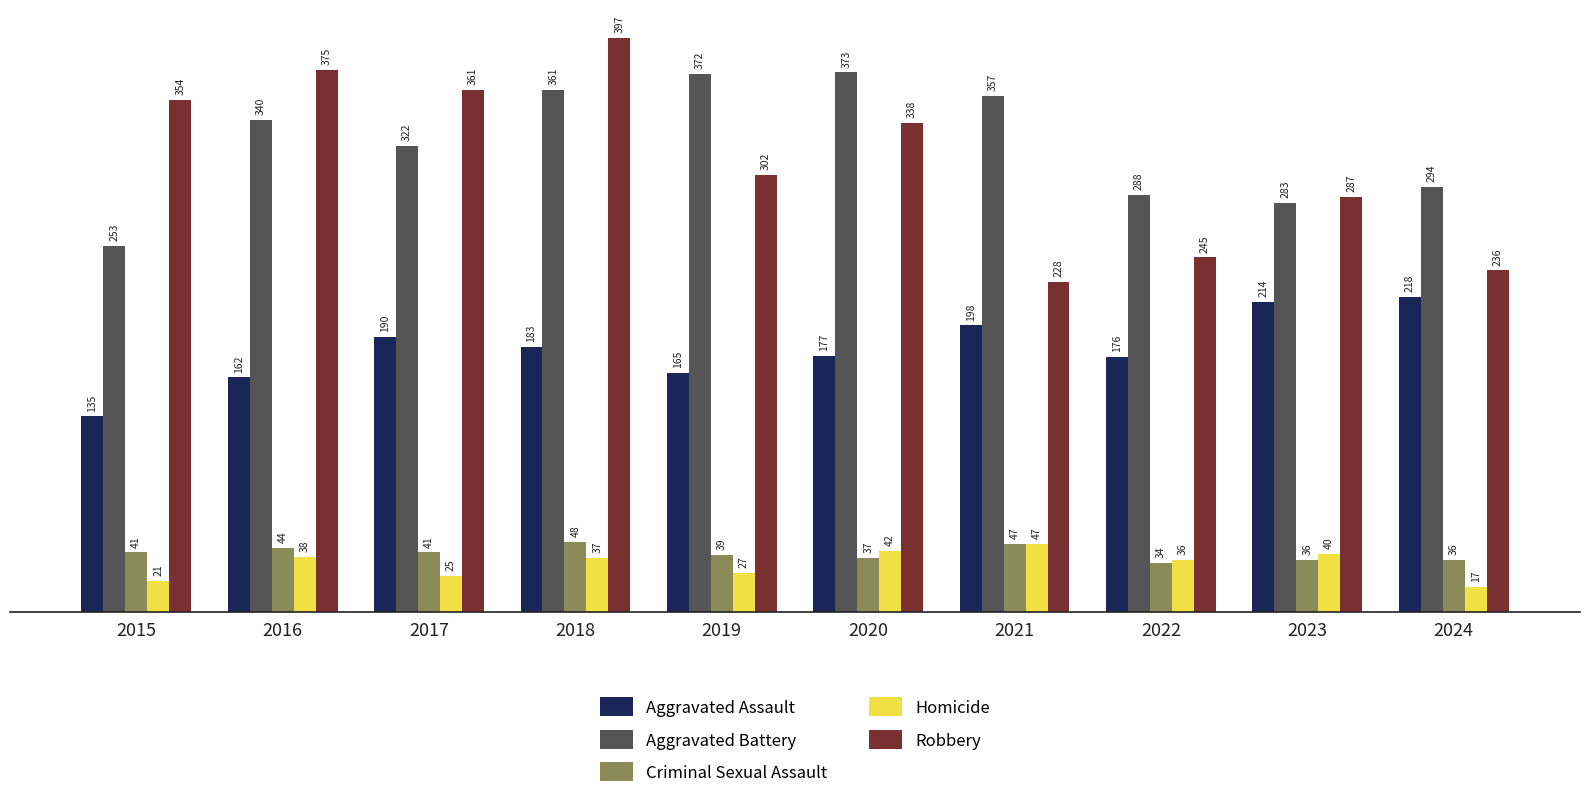

Is it true that Homicide equals 22 at 2020?

False